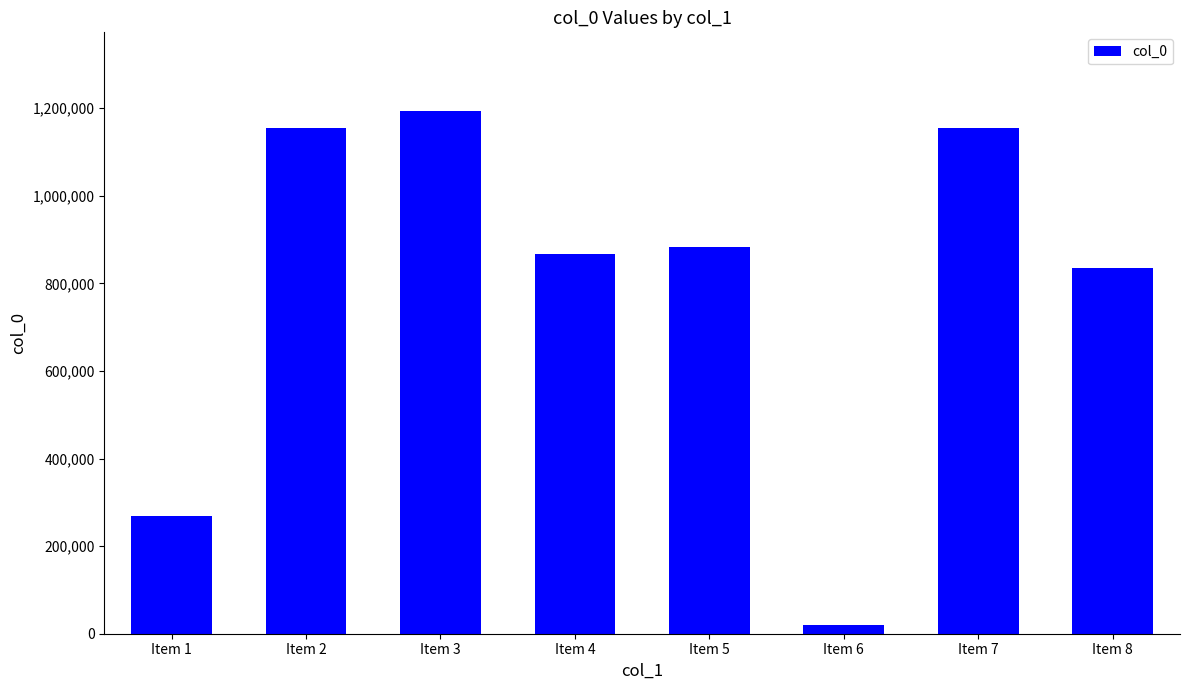

What is the sum of the values at Item 3 and Item 1?

1461870